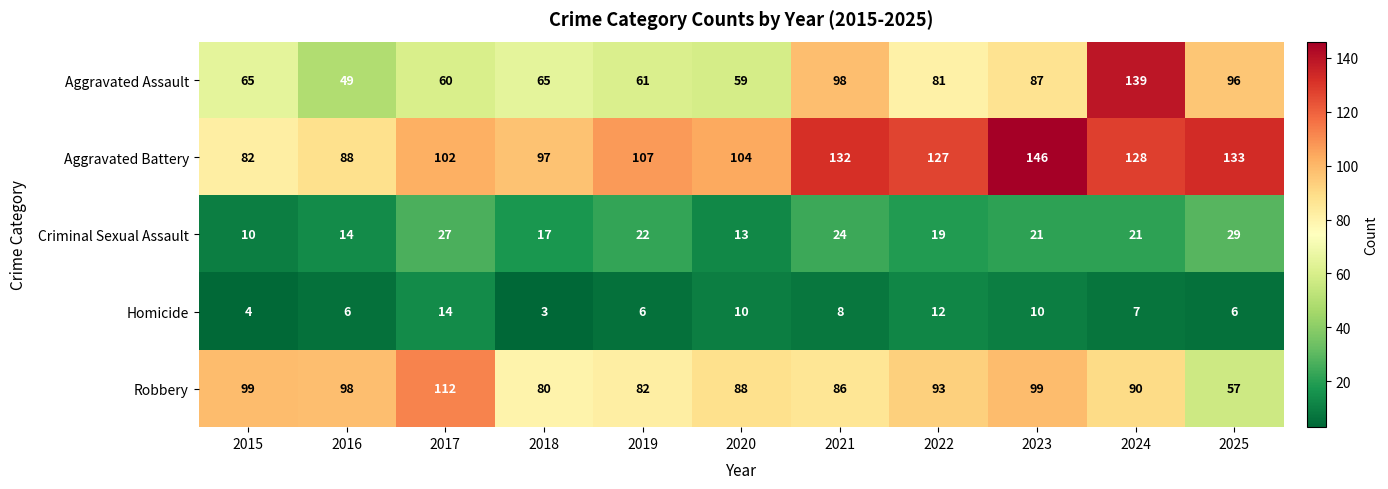

The value of Aggravated Battery at 2022 is 64. True or false?

False